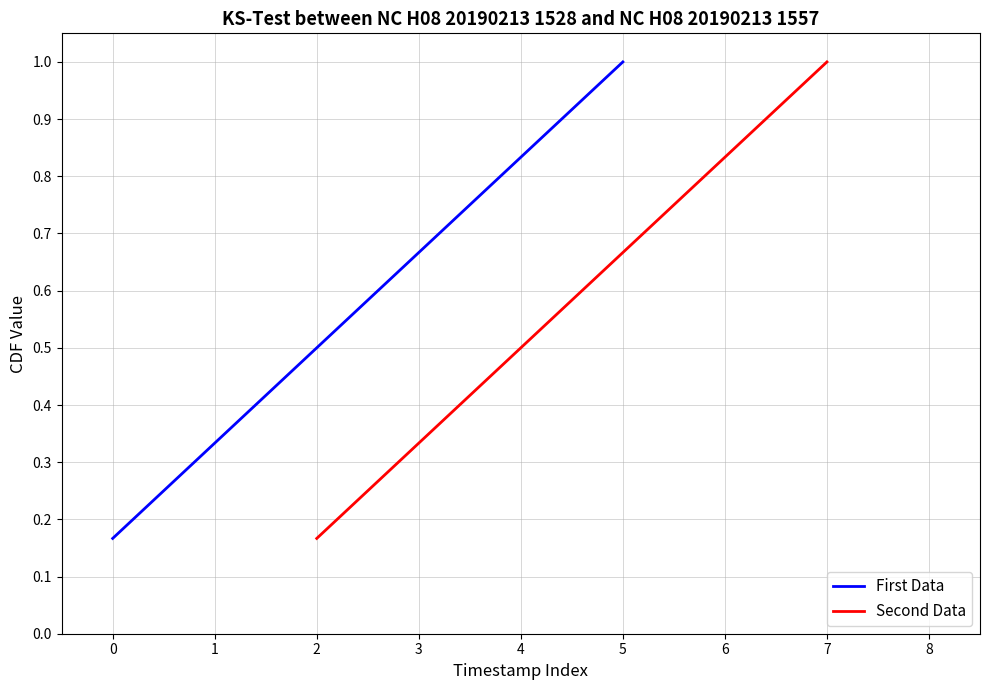

Which category has the highest value in the First Data series?

5